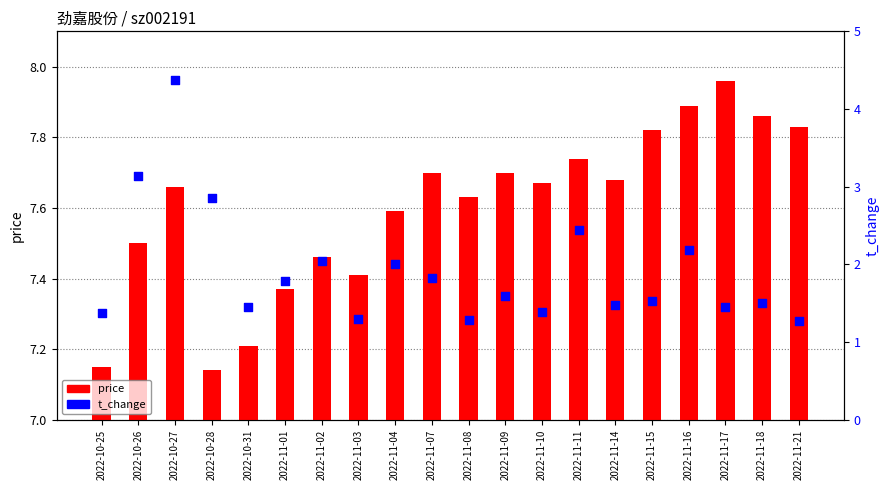

Which series contains the highest Y value?

price